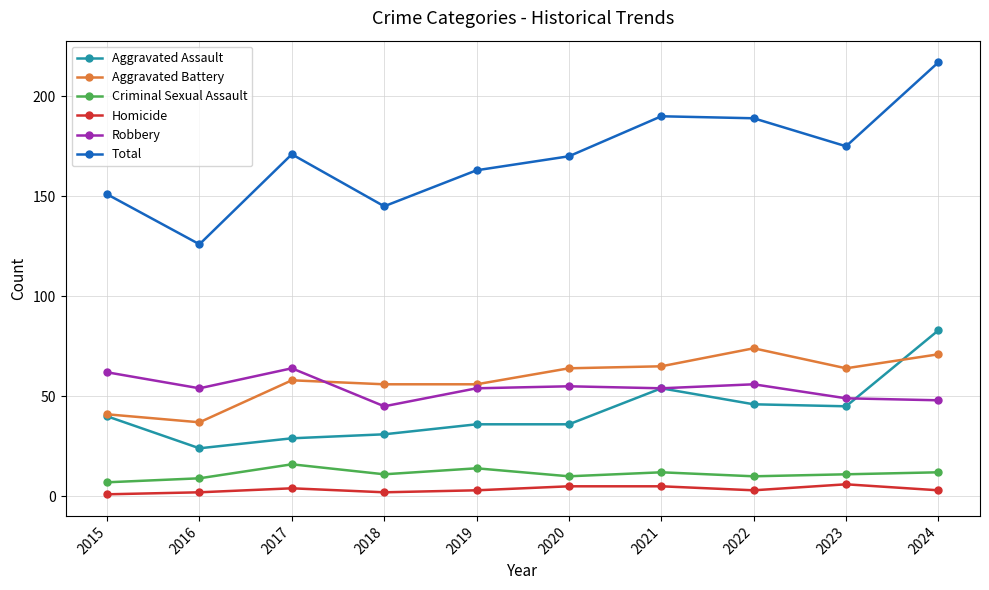

At how many categories does at least one series exceed 183?

3